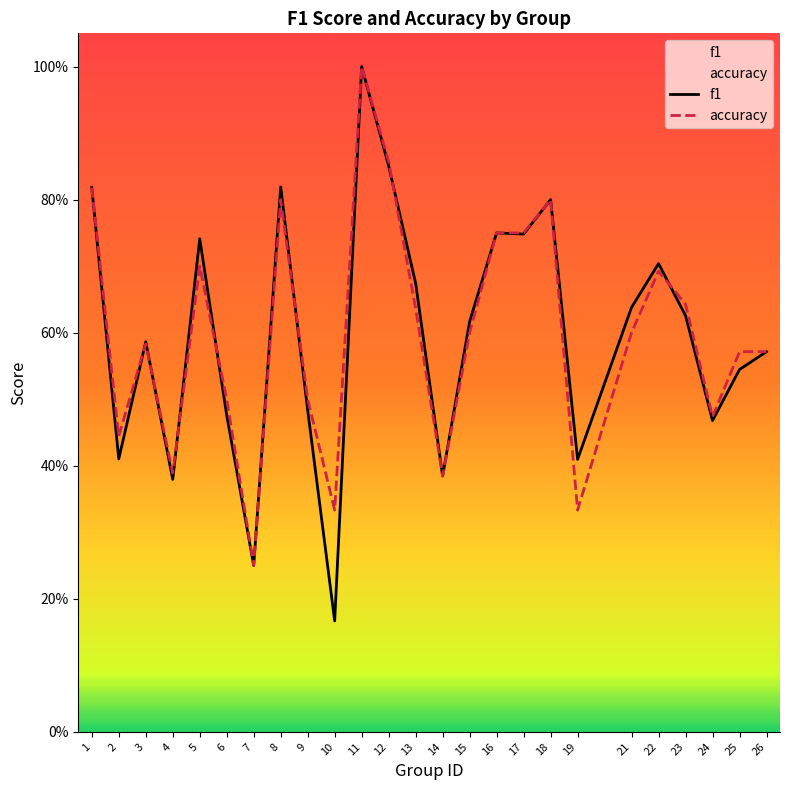

At how many categories does at least one series exceed 0?

25